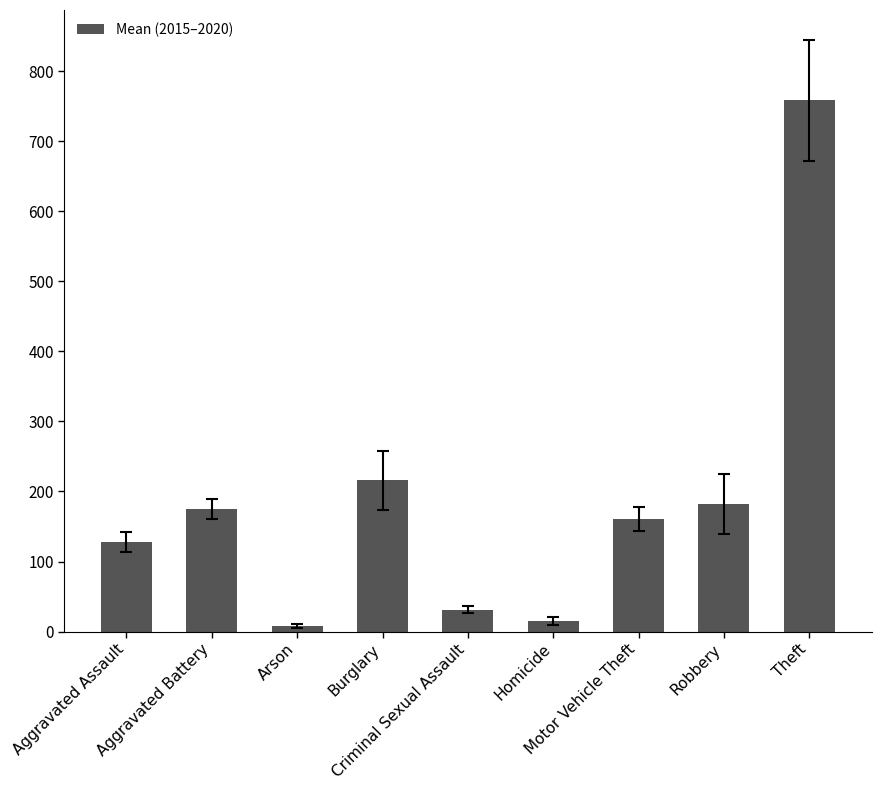

List the labels in order of value, smallest first.

Arson, Homicide, Criminal Sexual Assault, Aggravated Assault, Motor Vehicle Theft, Aggravated Battery, Robbery, Burglary, Theft